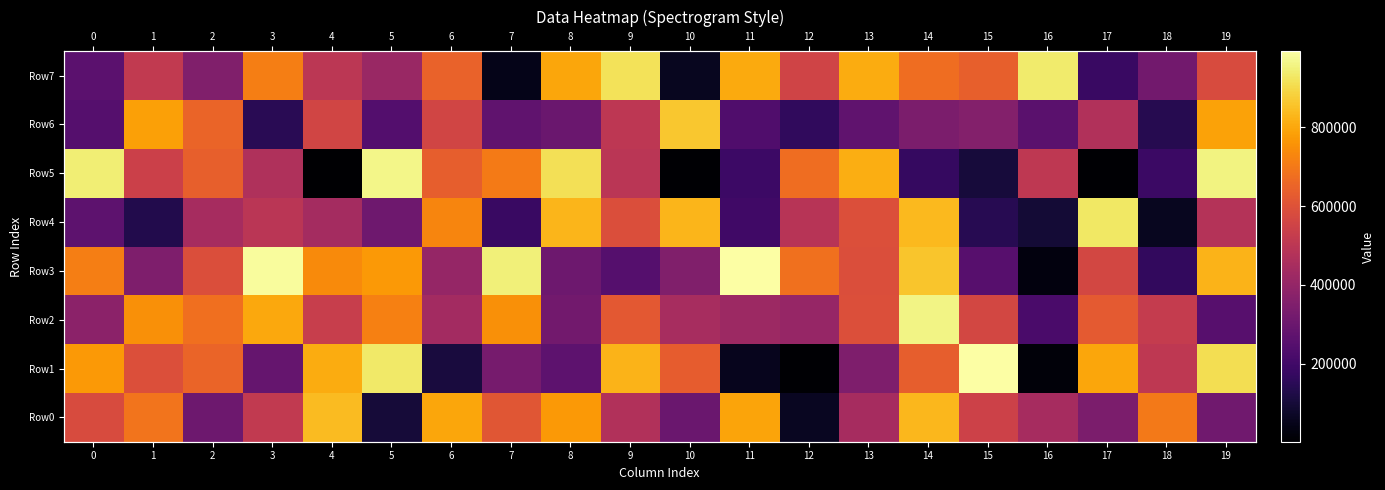

What is the spread (max minus min) of values at 9?

667619